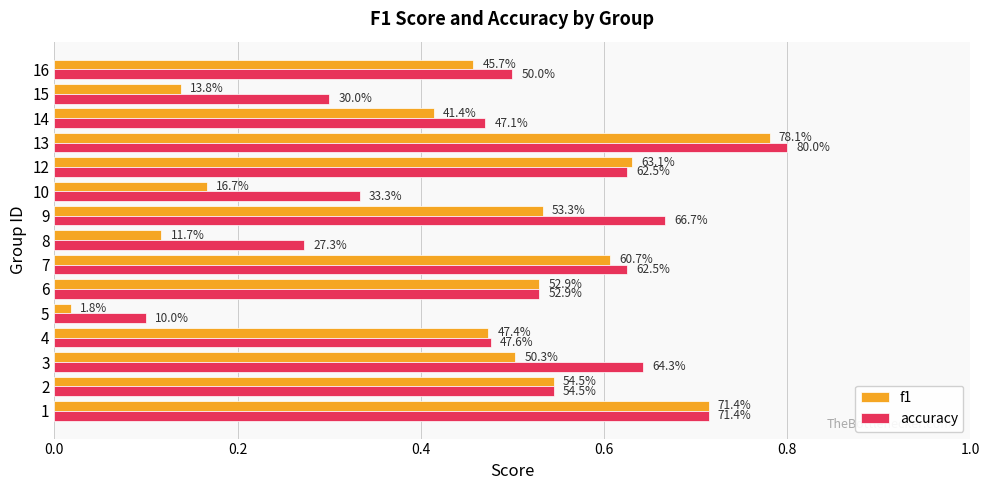

Reading left to right, extract all data points from this chart.

f1: 0.7	0.5	0.5	0.5	0.0	0.5	0.6	0.1	0.5	0.2	0.6	0.8	0.4	0.1	0.5
accuracy: 0.7	0.5	0.6	0.5	0.1	0.5	0.6	0.3	0.7	0.3	0.6	0.8	0.5	0.3	0.5